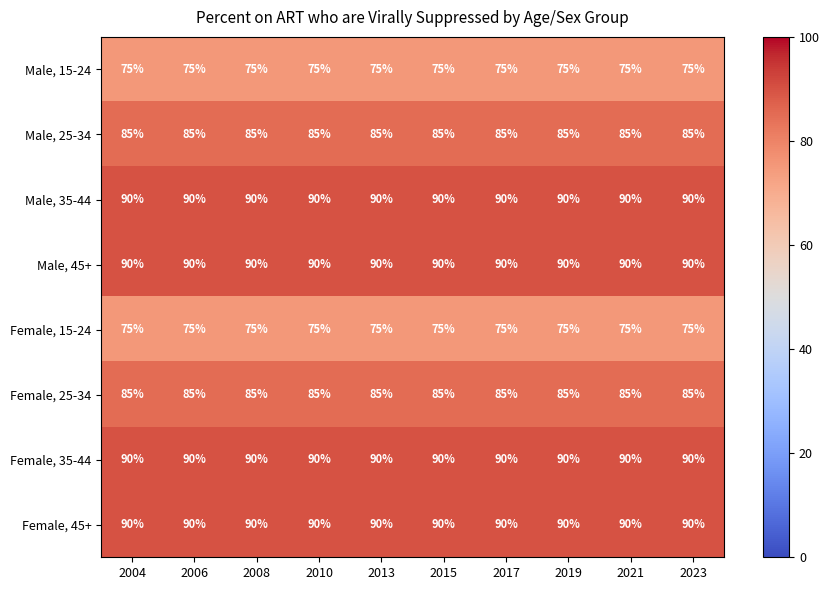

At how many categories does at least one series exceed 87?

10